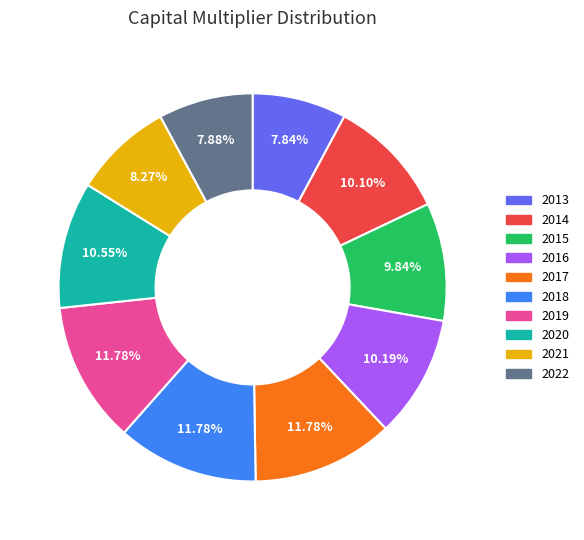

Combined, do 2013 and 2021 account for over 50%?

No